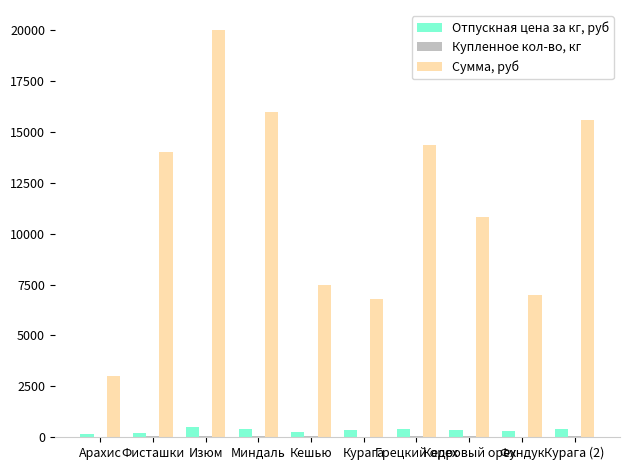

Which series has the largest total across all categories?

Сумма, руб